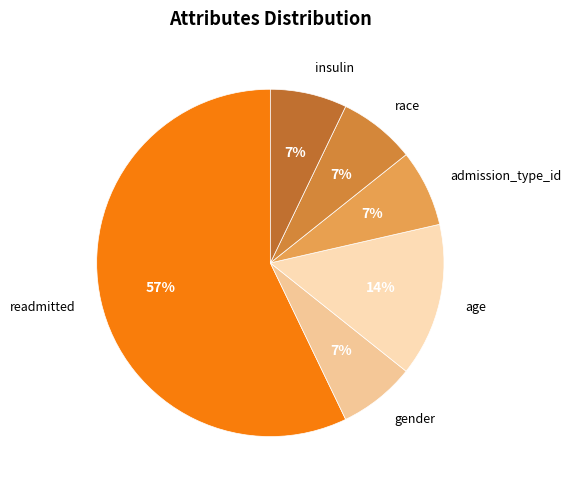

What is the largest slice in the pie chart?

readmitted